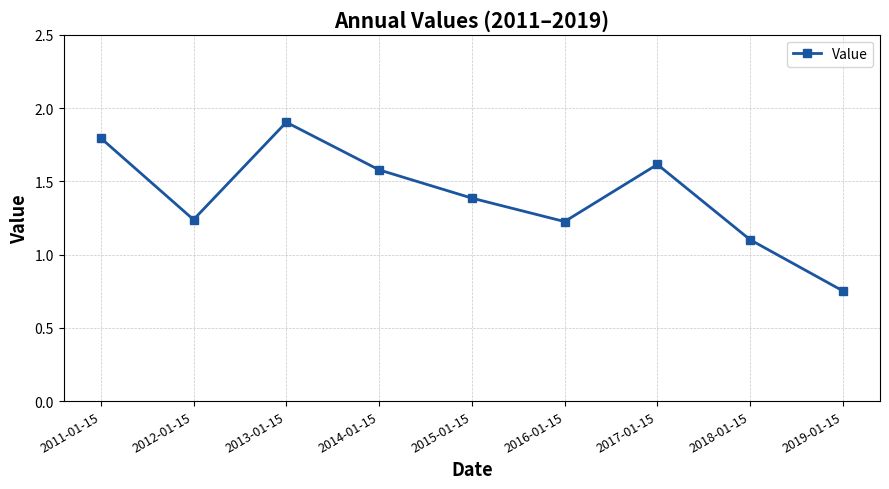

What is the greatest value displayed?

1.9